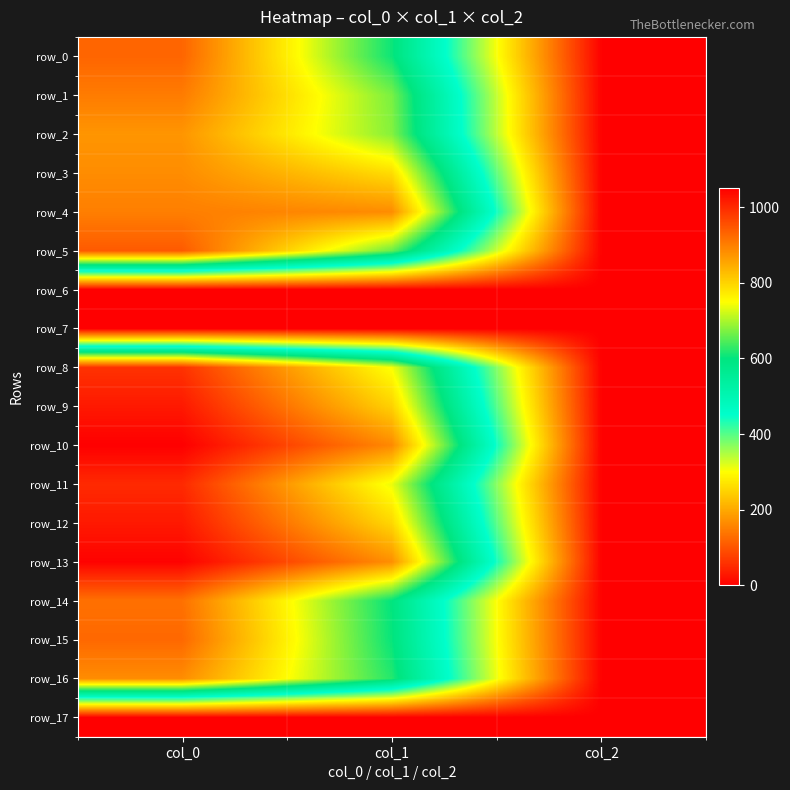

What value does the row_11 series have at col_2?

2.0